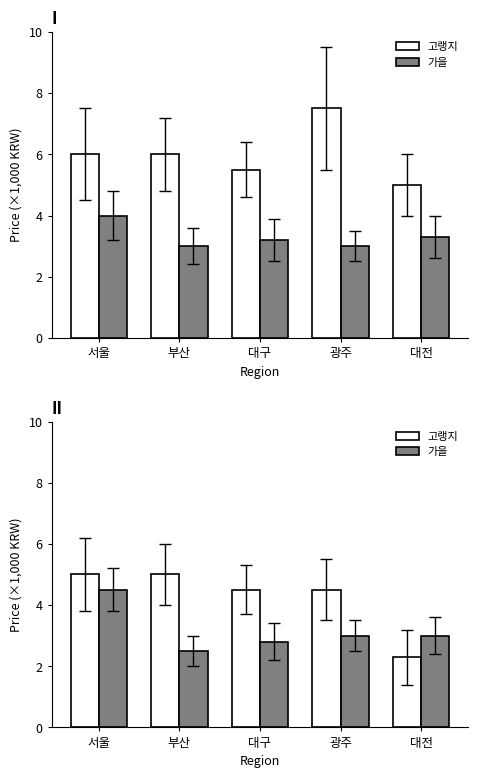

List the series in order of their peak value, highest first.

고랭지, 가을